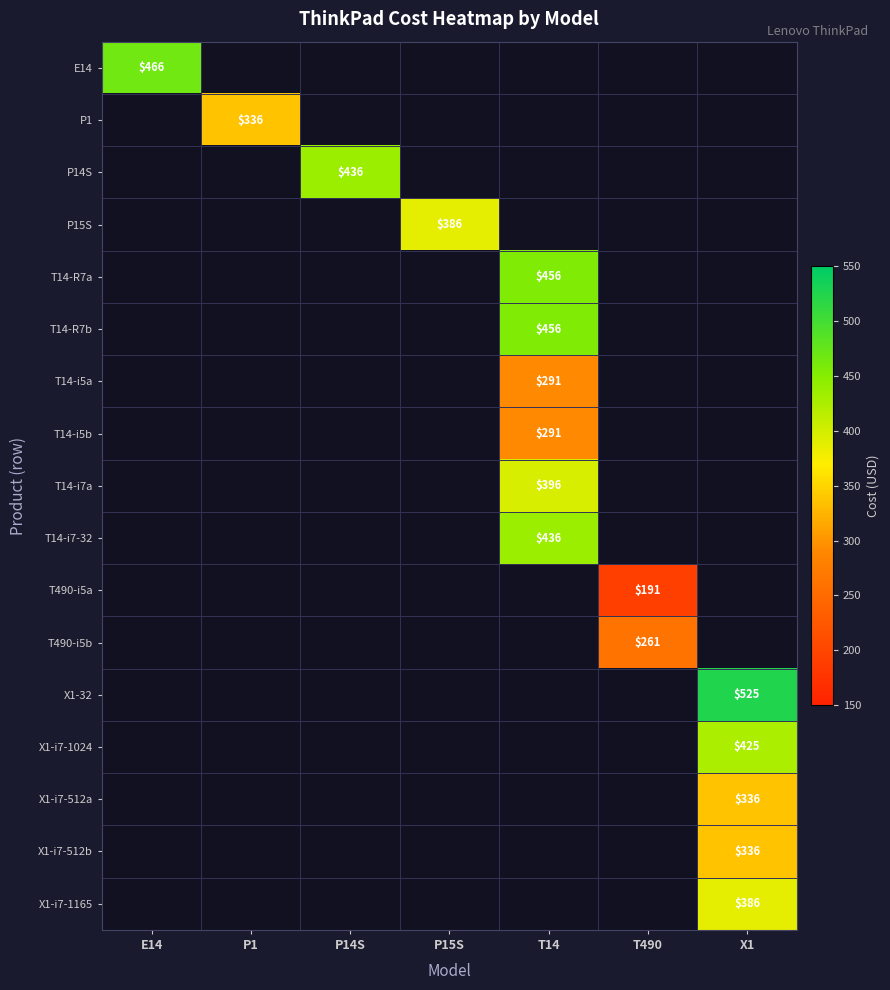

Where is E14 nearest to the value 466?

E14